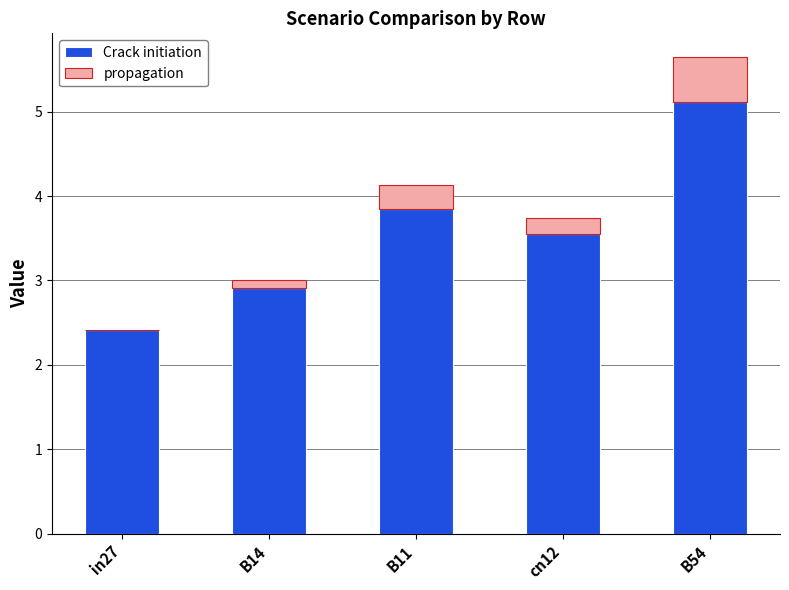

The Crack initiation series shows 3.7 at in27. True or false?

False